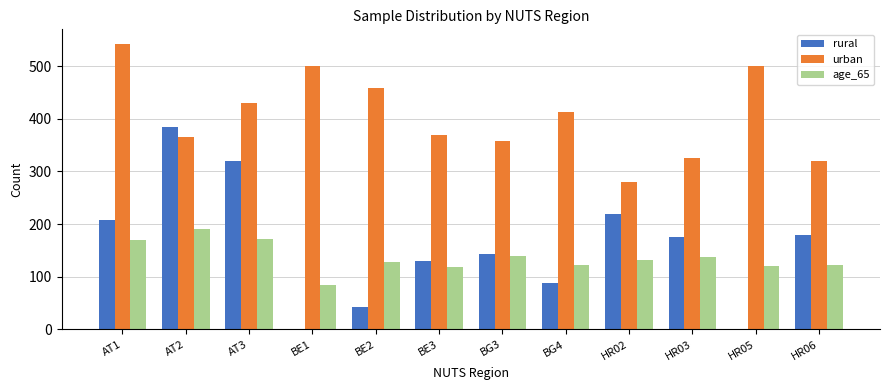

Between AT3 and HR06, which series saw the biggest shift?

rural